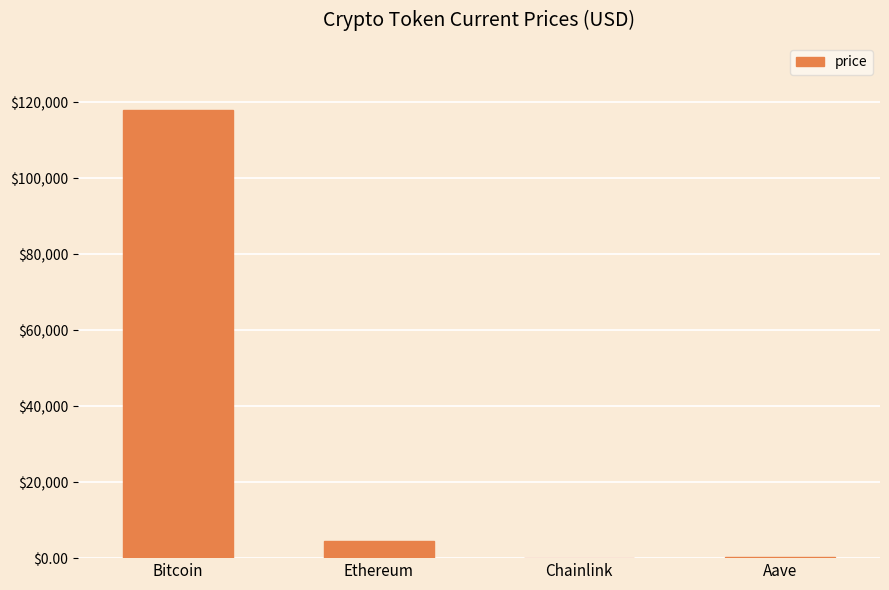

What is the greatest value displayed?

118005.0